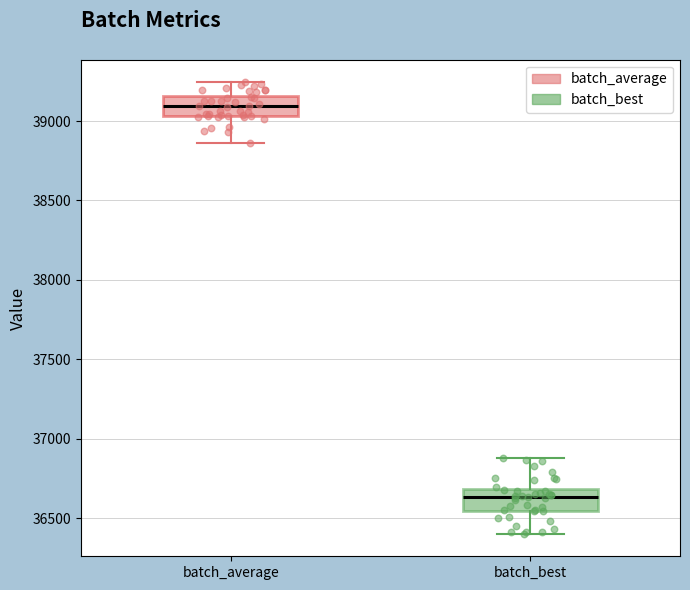

Which box has the highest median line?

batch_average